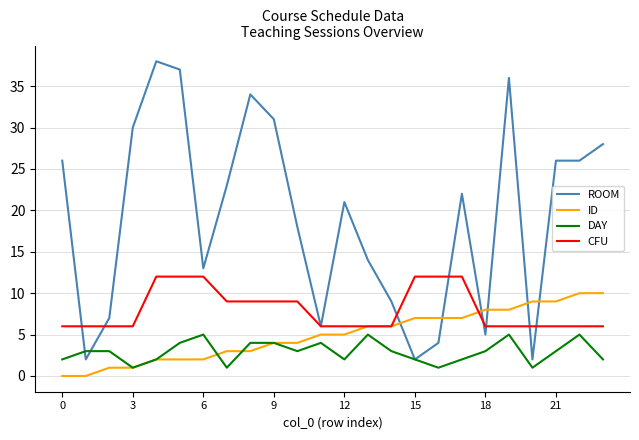

How many lines are shown in the chart?

4